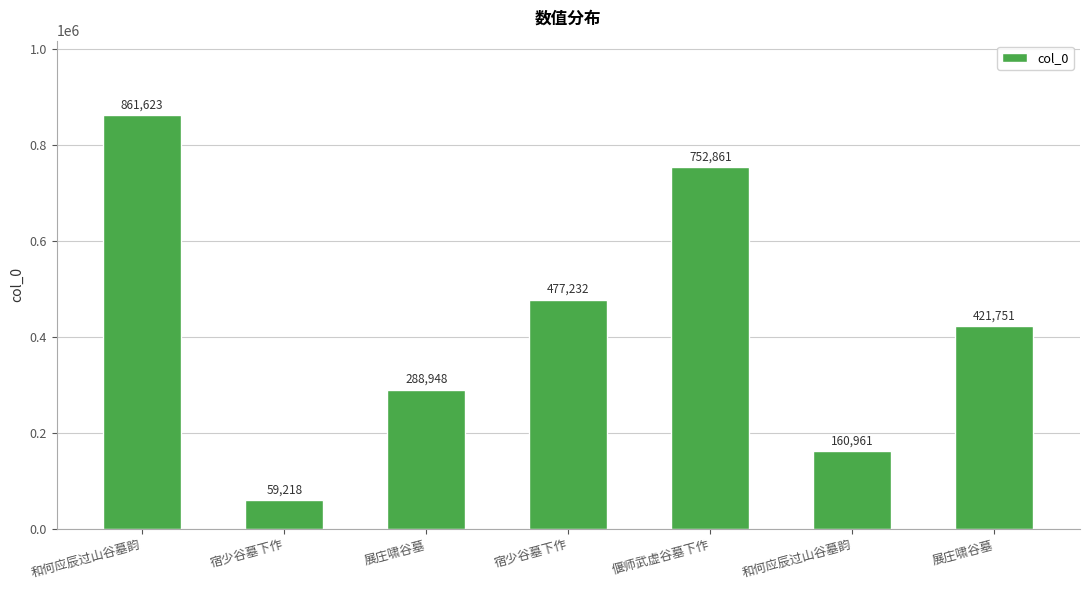

Reading left to right, what are all the values shown in this chart?

861623	59218	288948	477232	752861	160961	421751